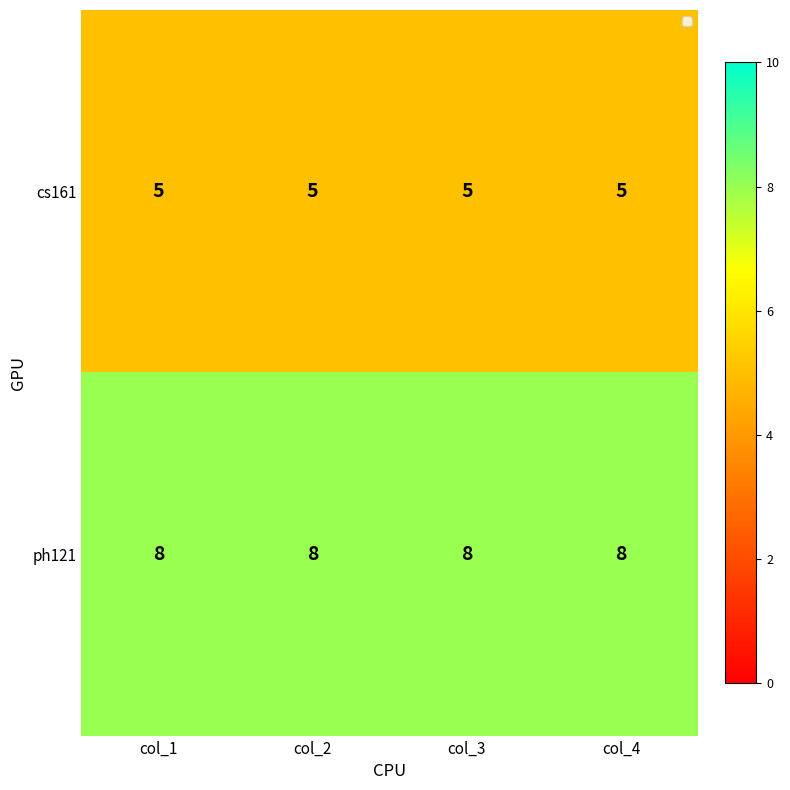

At how many categories does at least one series exceed 6?

4